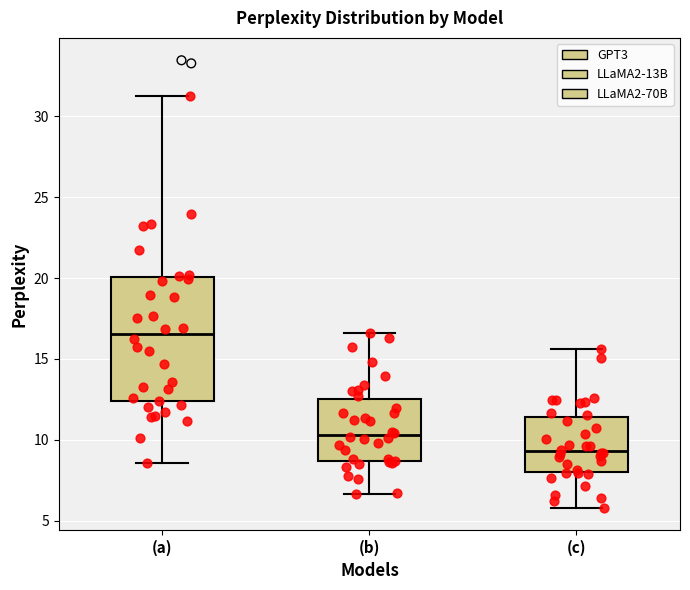

Reading left to right, transcribe this box plot: for each box, give where its median line is, the range the box spans, and where its two whiskers end, as read against the y-axis. The values are not printed on the chart, so give them approximately, as read against the axis.

(a): median 16.5, box 12.5 to 20.0, whiskers 8.5 to 31.5
(b): median 10.5, box 8.5 to 12.5, whiskers 6.5 to 16.5
(c): median 9.5, box 8.0 to 11.5, whiskers 6.0 to 15.5